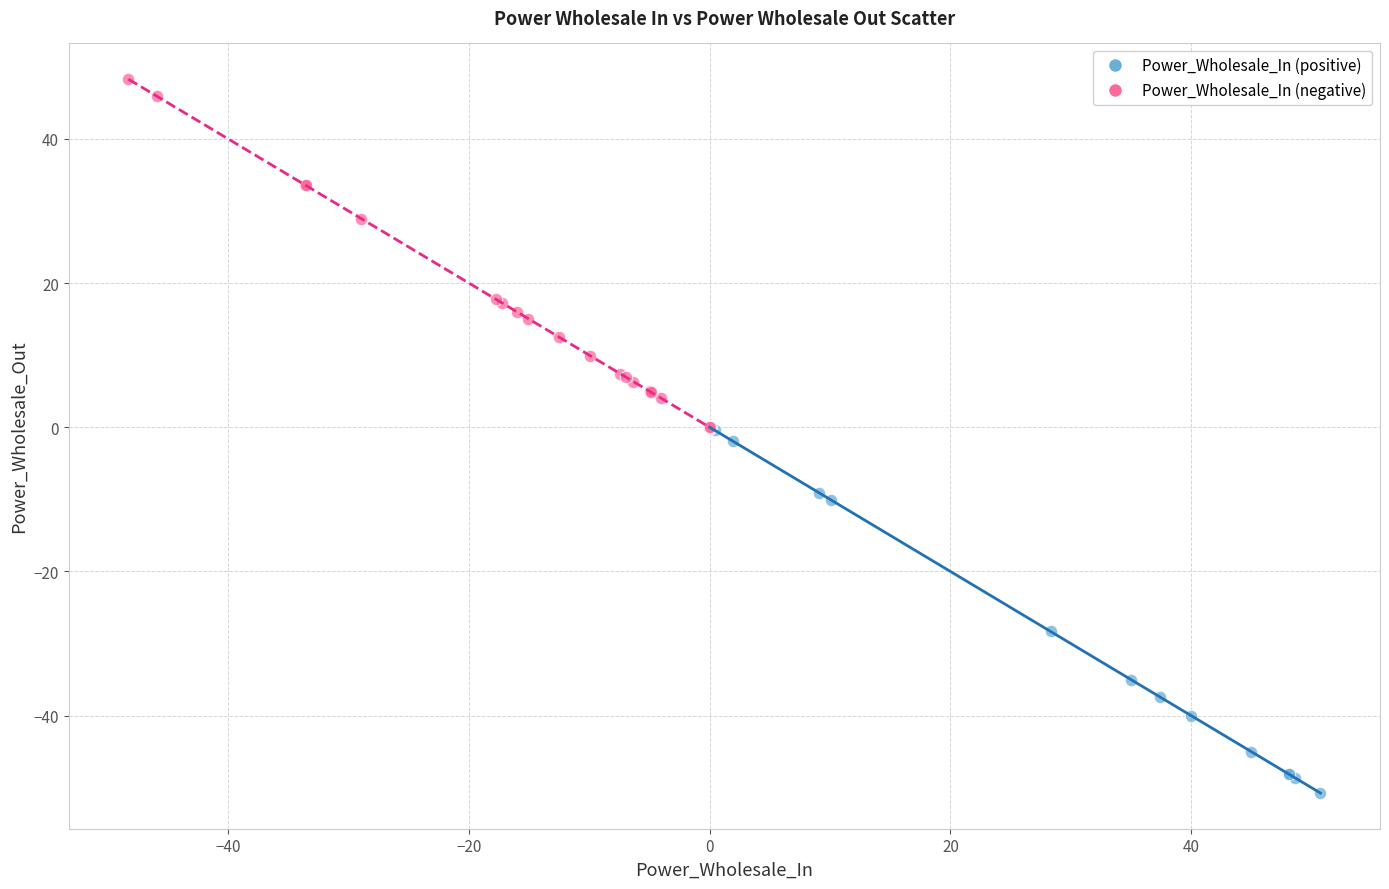

Which series reaches the minimum Y coordinate?

Power_Wholesale_In (positive)